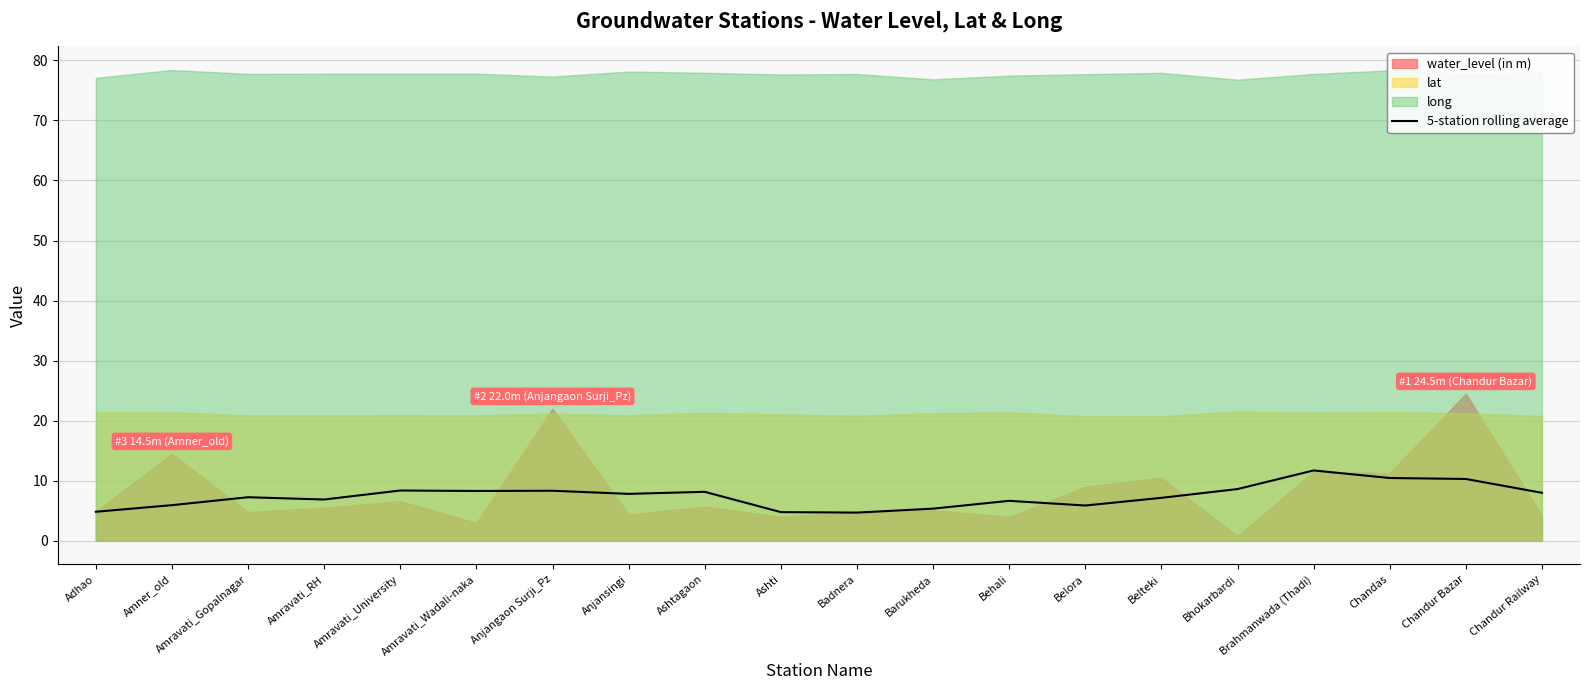

Reading left to right, extract all data points from this chart.

4.8	5.9	7.3	6.9	8.4	8.3	8.3	7.8	8.2	4.8	4.7	5.4	6.7	5.9	7.2	8.6	11.7	10.5	10.3	8.0